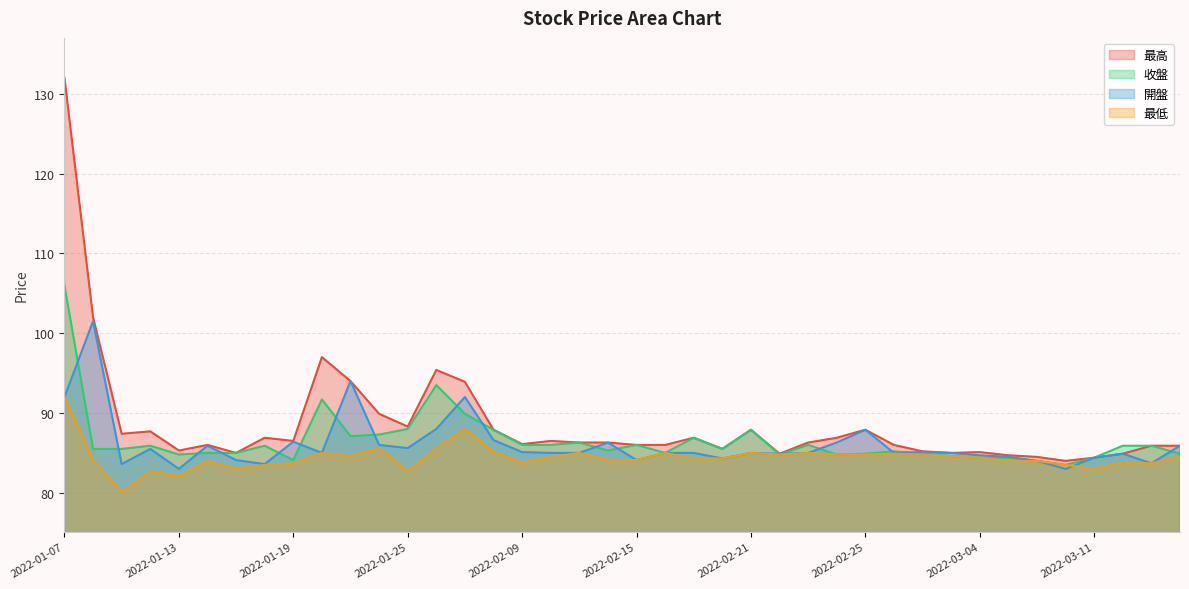

How many lines are shown in the chart?

4